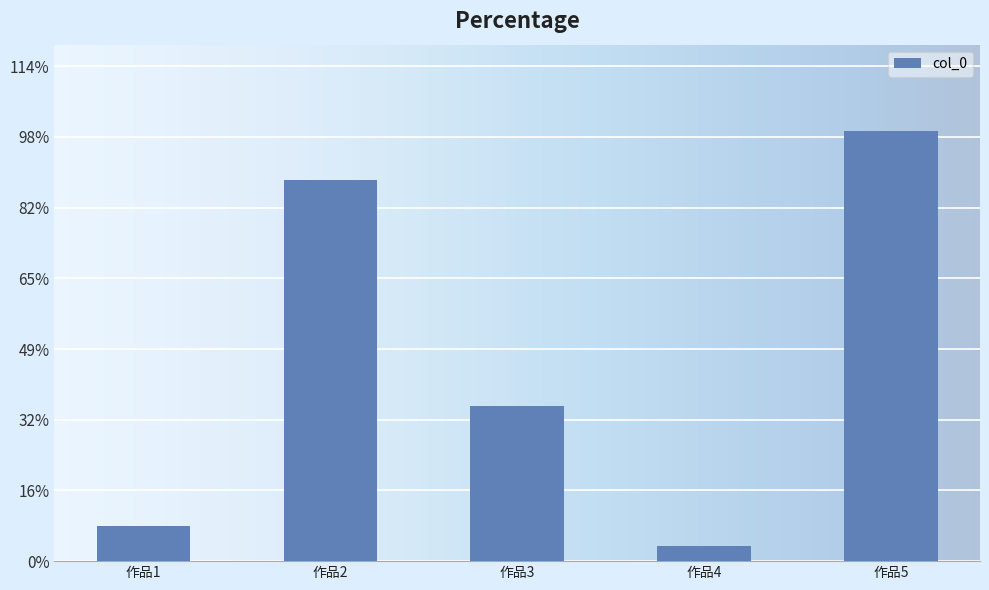

Are the bars horizontal?

No